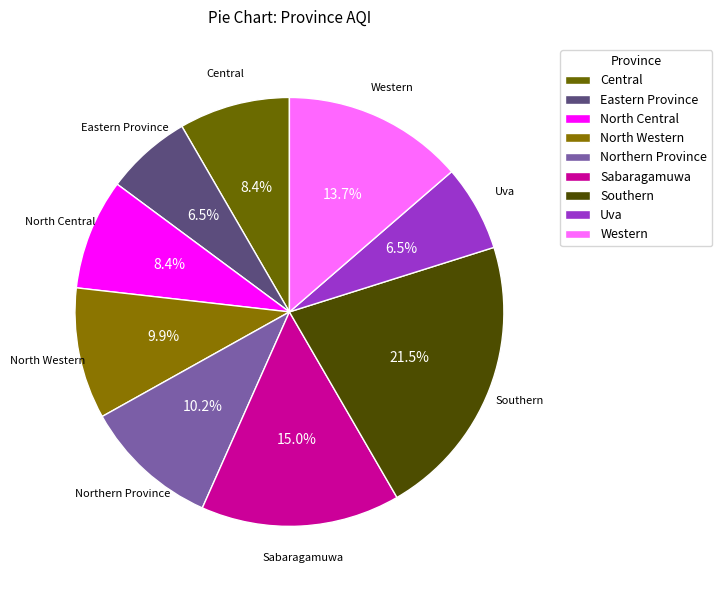

Between Northern Province and Uva, which is larger?

Northern Province